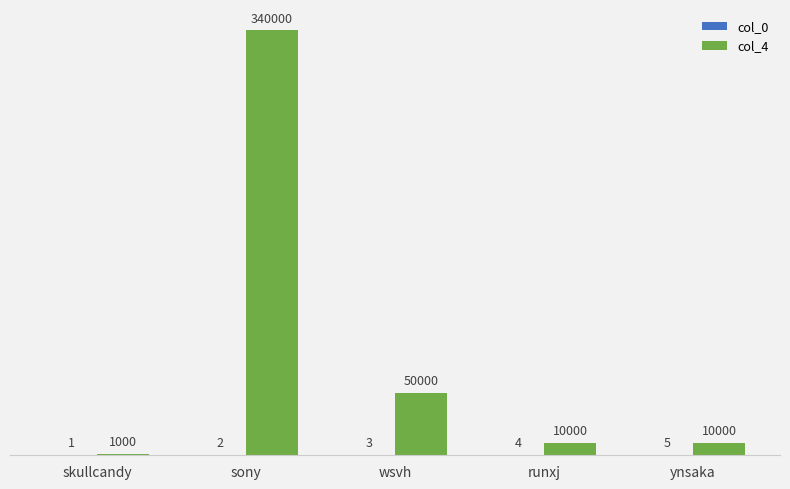

What is the greatest value displayed?

340000